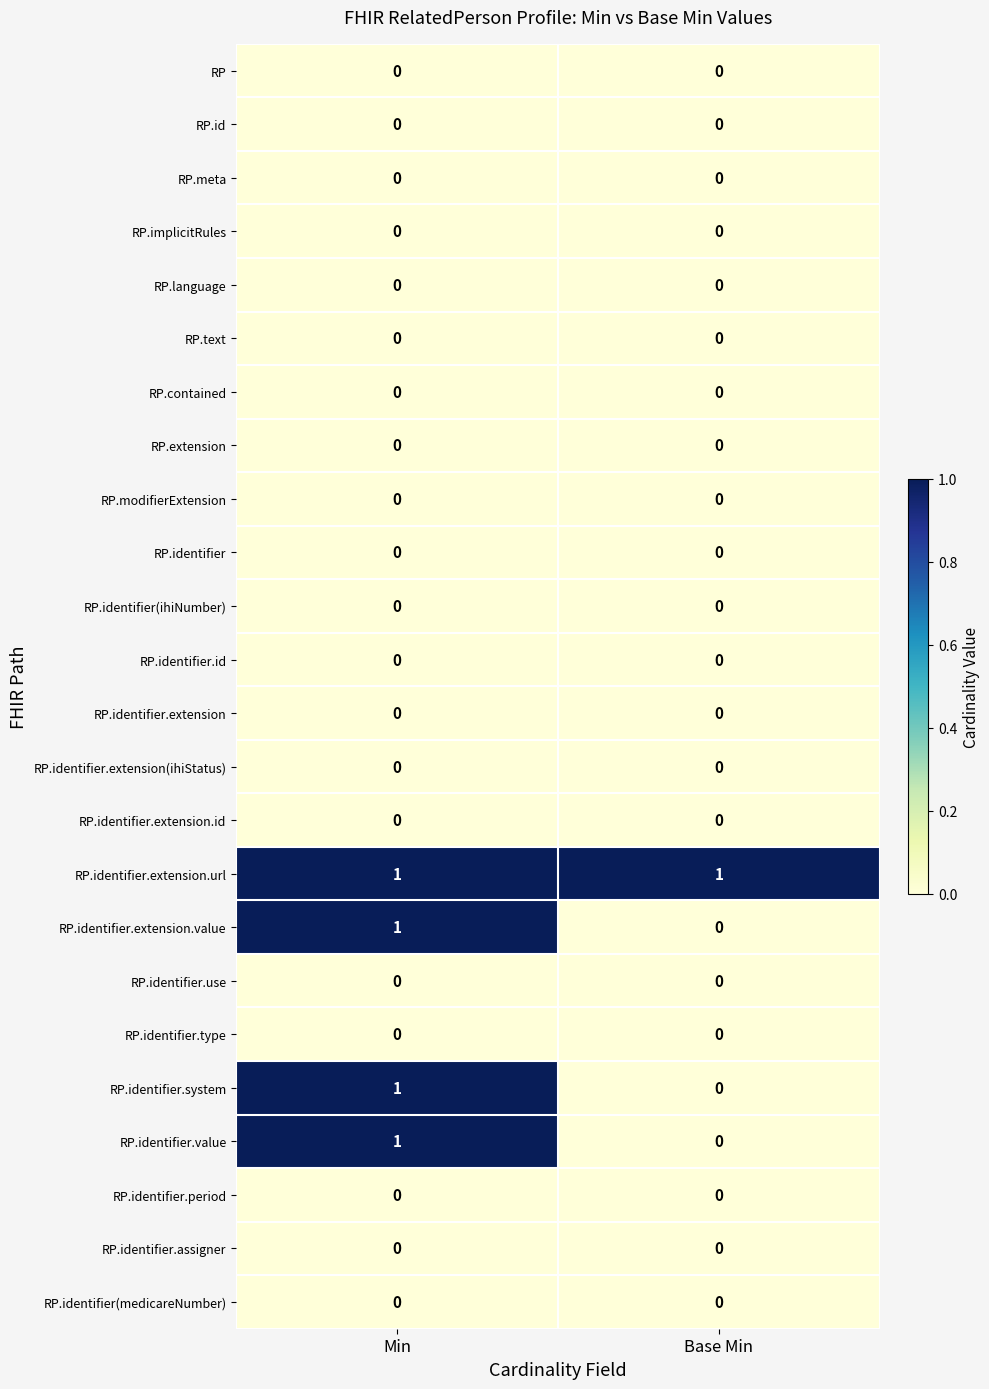

The RP.extension series shows 0 at Base Min. True or false?

True